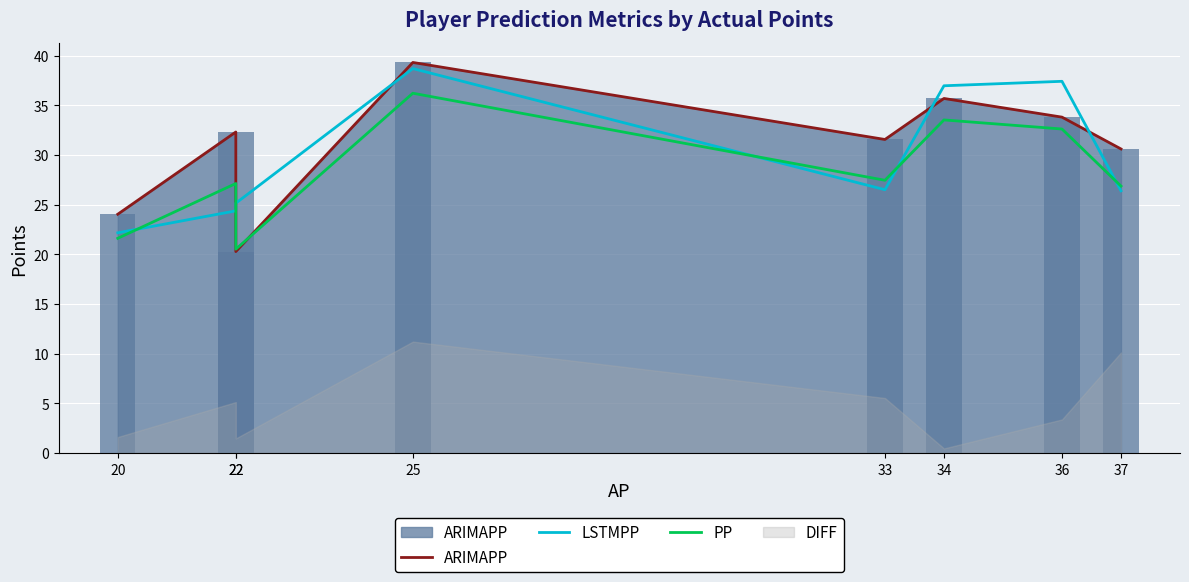

Reading left to right, transcribe all the data shown in this chart.

ARIMAPP: 20=24.0	22=32.3	22=20.3	25=39.3	33=31.6	34=35.7	36=33.8	37=30.6
LSTMPP: 20=22.2	22=24.4	22=25.2	25=38.7	33=26.5	34=37.0	36=37.4	37=26.4
PP: 20=21.6	22=27.1	22=20.5	25=36.2	33=27.5	34=33.5	36=32.6	37=26.9